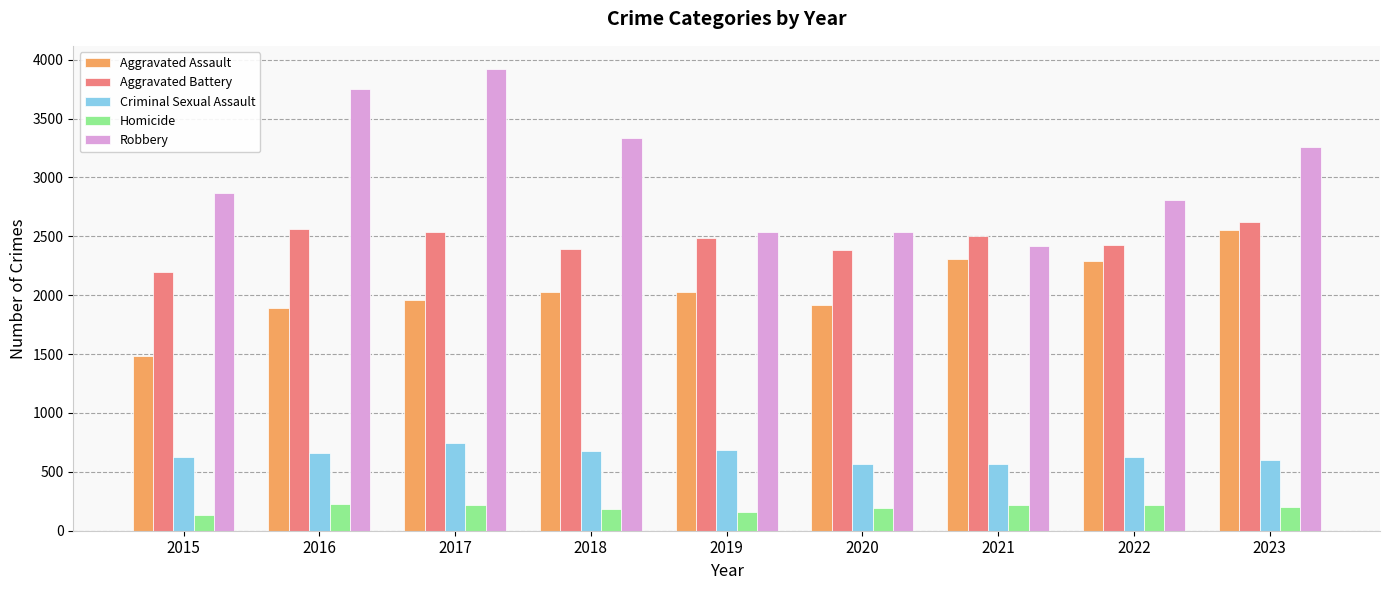

Which series changed the most between 2020 and 2023?

Robbery